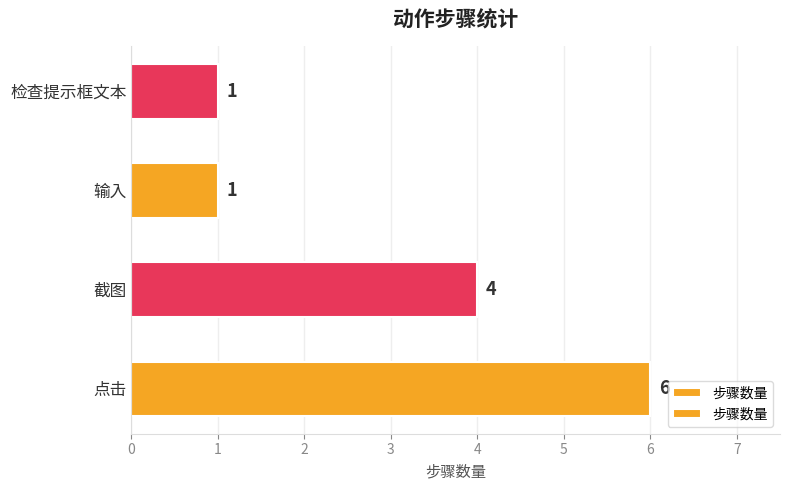

Does the chart contain any negative values?

No